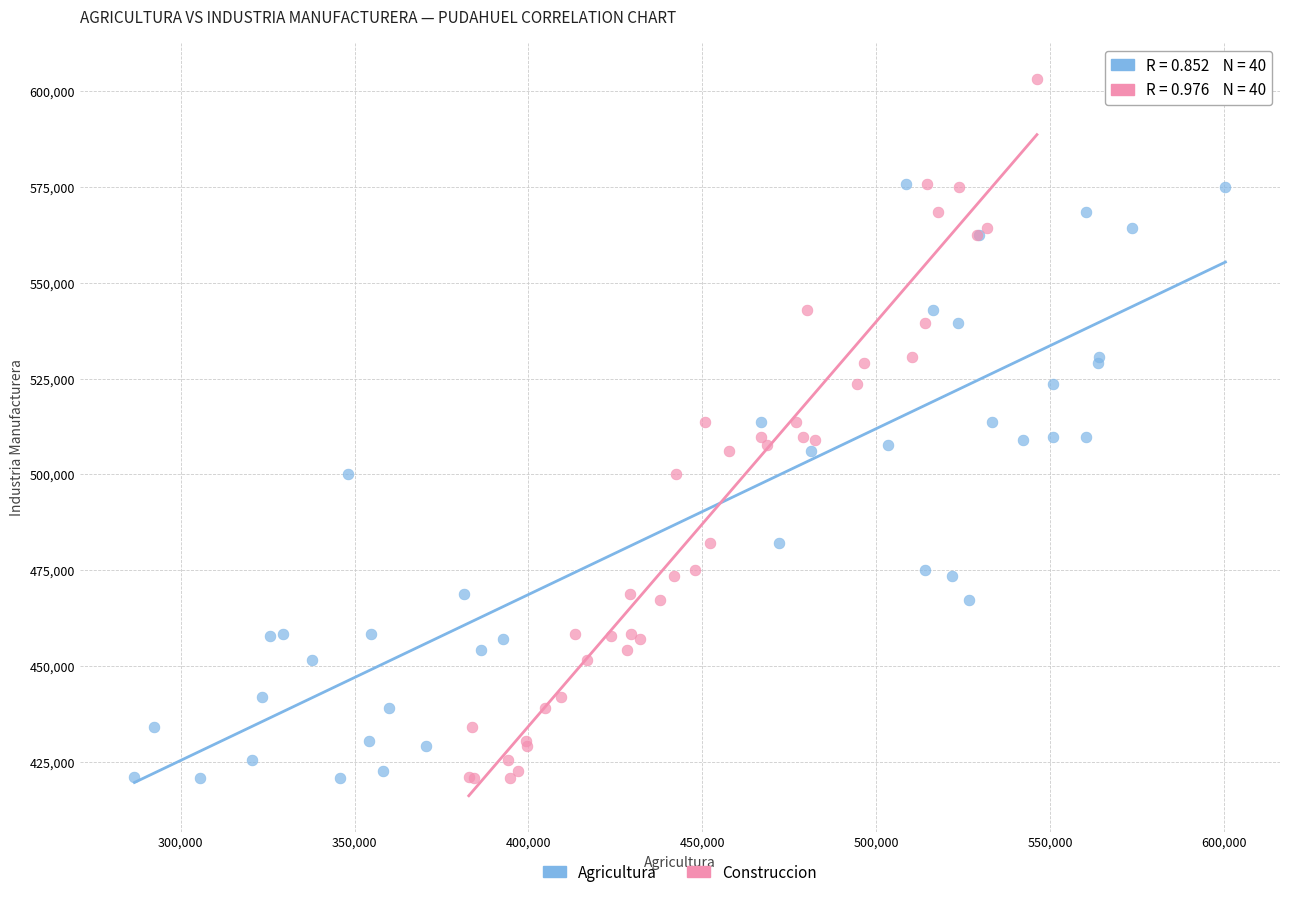

What are all the series names shown in the legend?

Agricultura, Construccion